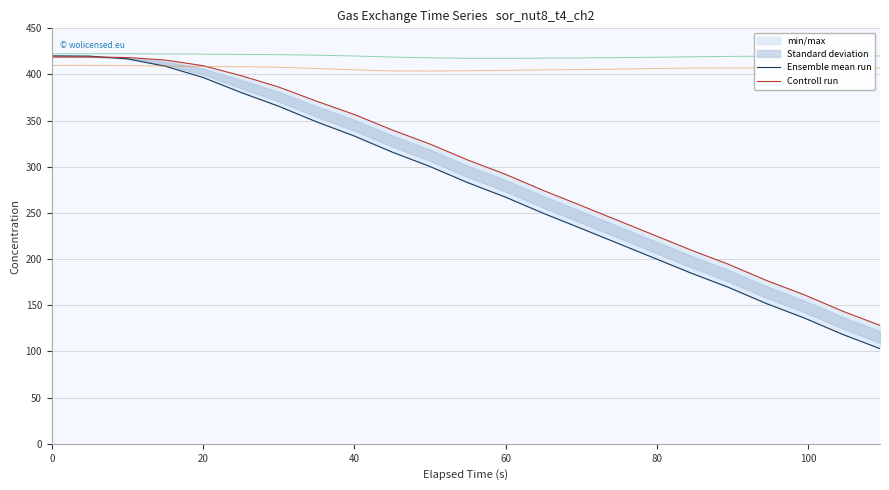

What is the value of the Ensemble mean run point at the 11th from the left?

300.3